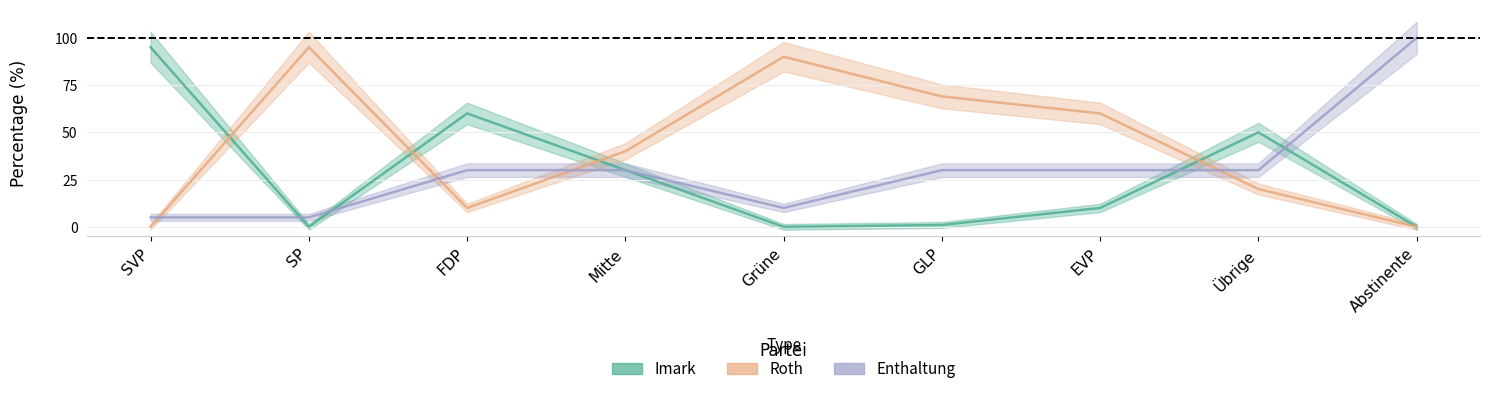

How many data points in Enthaltung are above 30?

1